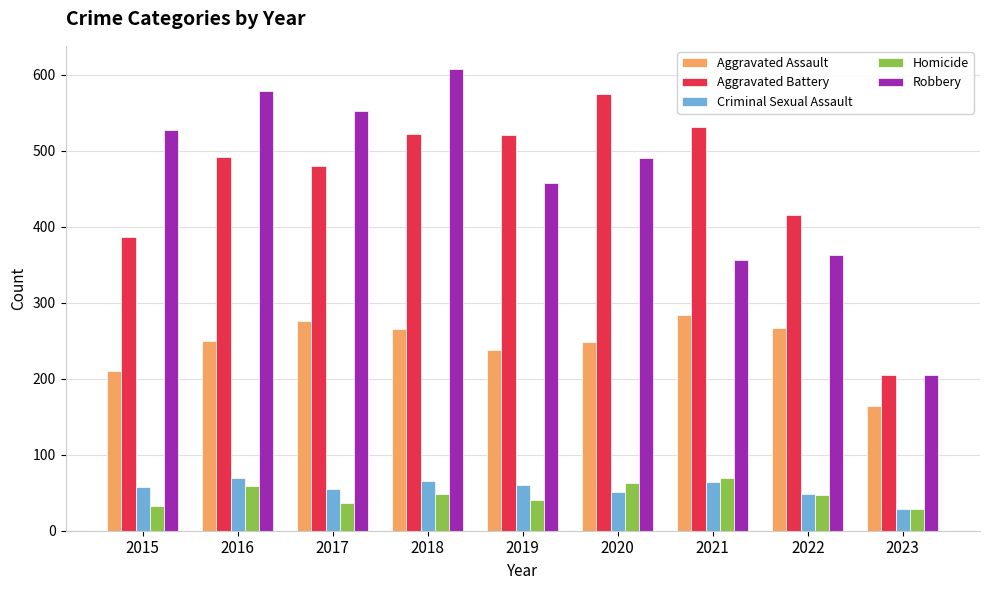

How many values in the Aggravated Battery series are below 492?

4